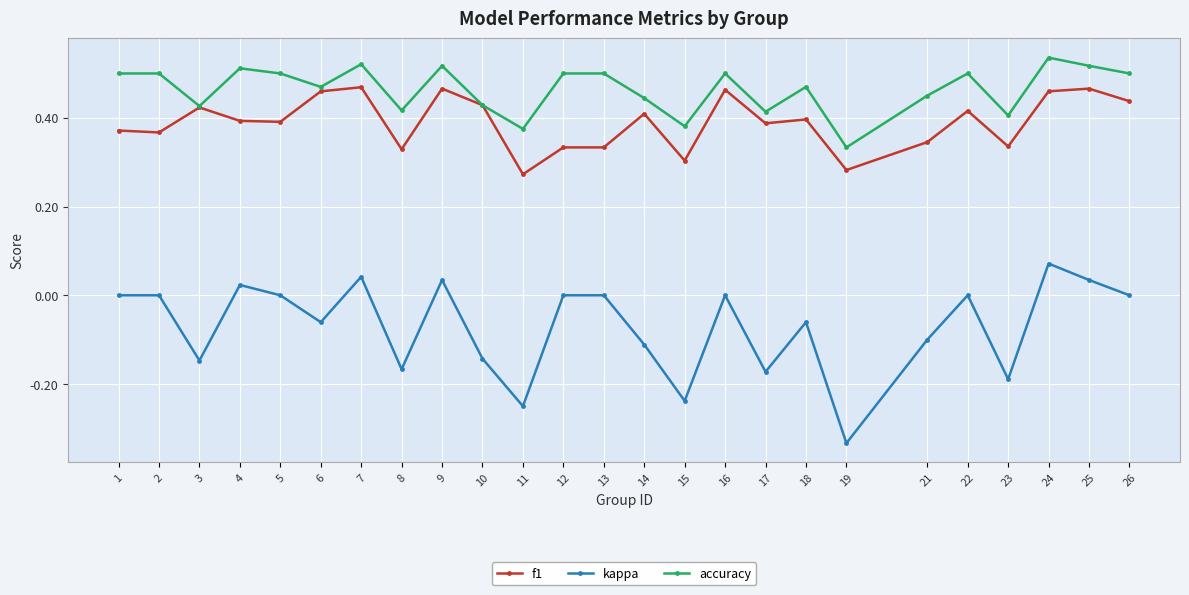

True or false: accuracy and kappa intersect in this chart.

False